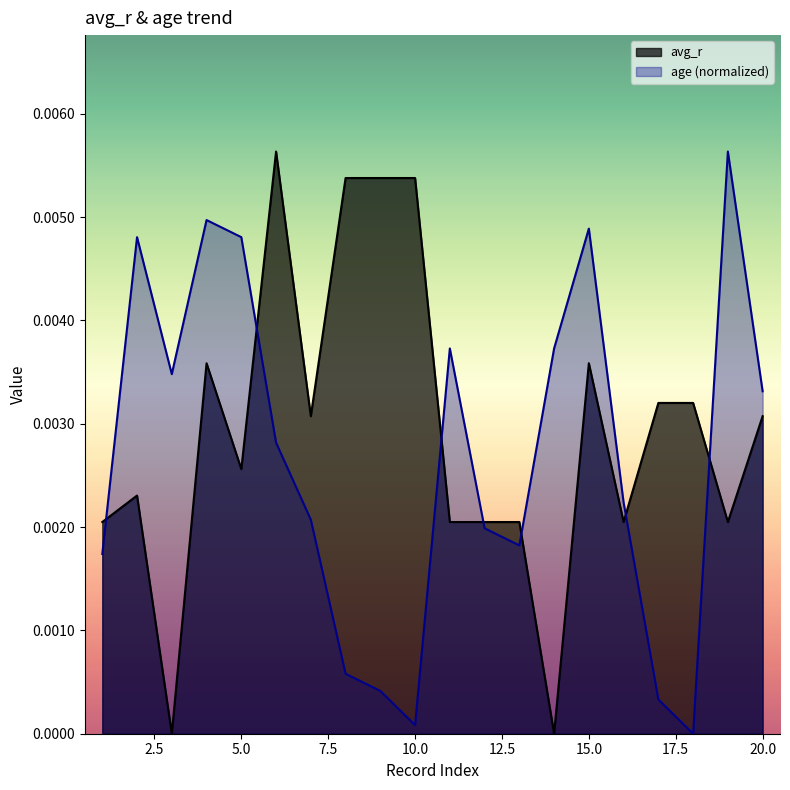

List the series in order of their overall mean, highest first.

avg_r, age (normalized)